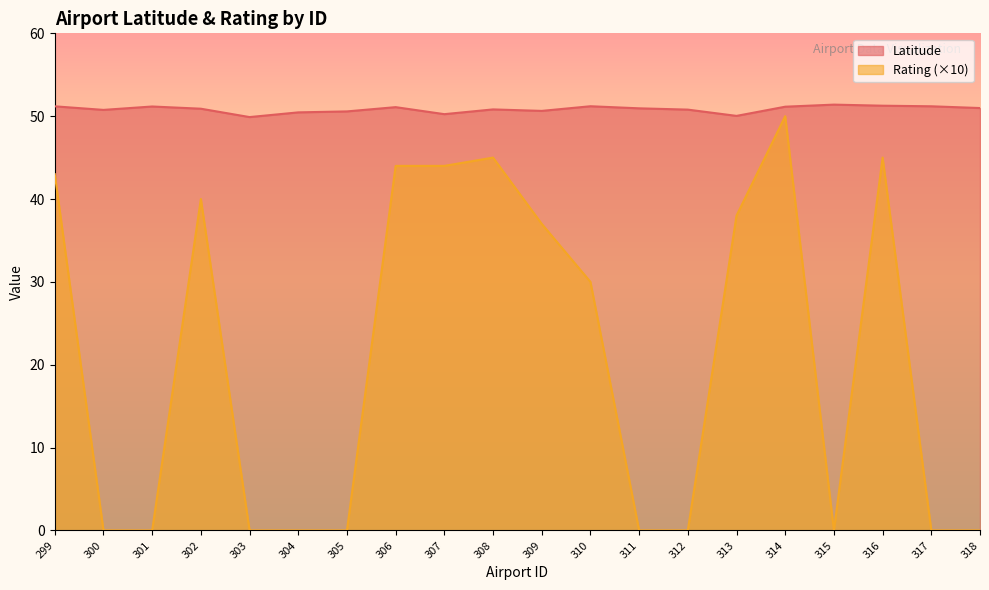

How many data points in Latitude are above 50?

19